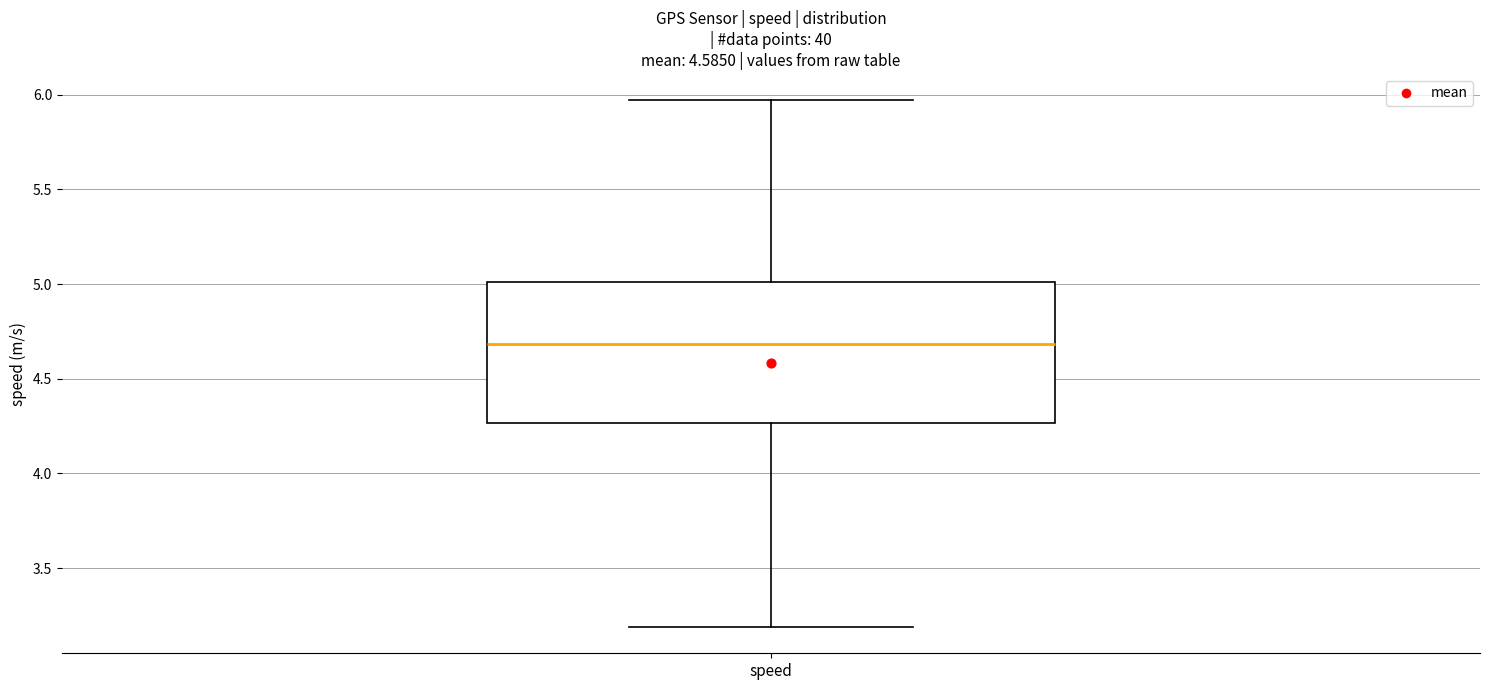

Where does the median line of the box for speed sit on the y-axis? The values are not printed on the chart, so give them approximately, as read against the axis.

4.70